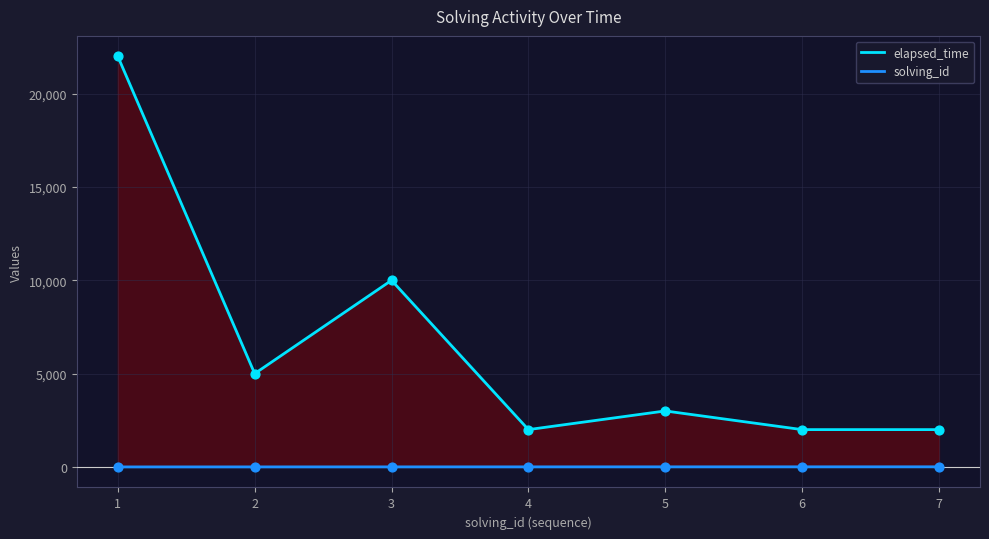

Which series has the largest total across all categories?

elapsed_time